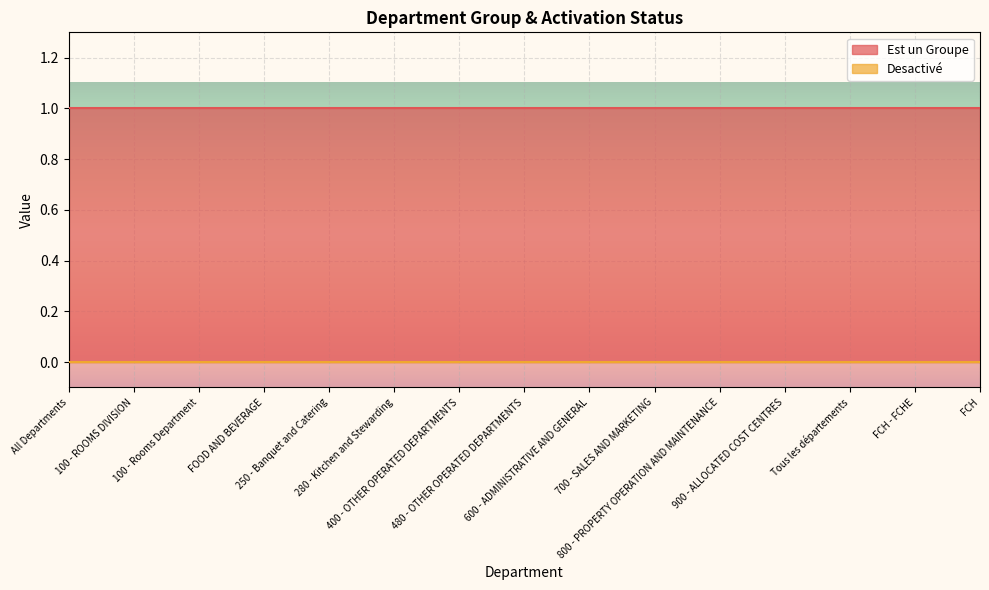

Reading left to right, what are all the values shown in this chart?

Est un Groupe: All Departments=1	100 - ROOMS DIVISION=1	100 - Rooms Department=1	FOOD AND BEVERAGE=1	250 - Banquet and Catering=1	280 - Kitchen and Stewarding=1	400 - OTHER OPERATED DEPARTMENTS=1	480 - OTHER OPERATED DEPARTMENTS=1	600 - ADMINISTRATIVE AND GENERAL=1	700 - SALES AND MARKETING=1	800 - PROPERTY OPERATION AND MAINTENANCE=1	900 - ALLOCATED COST CENTRES=1	Tous les départements=1	FCH - FCHE=1	FCH=1
Desactivé: All Departments=0	100 - ROOMS DIVISION=0	100 - Rooms Department=0	FOOD AND BEVERAGE=0	250 - Banquet and Catering=0	280 - Kitchen and Stewarding=0	400 - OTHER OPERATED DEPARTMENTS=0	480 - OTHER OPERATED DEPARTMENTS=0	600 - ADMINISTRATIVE AND GENERAL=0	700 - SALES AND MARKETING=0	800 - PROPERTY OPERATION AND MAINTENANCE=0	900 - ALLOCATED COST CENTRES=0	Tous les départements=0	FCH - FCHE=0	FCH=0